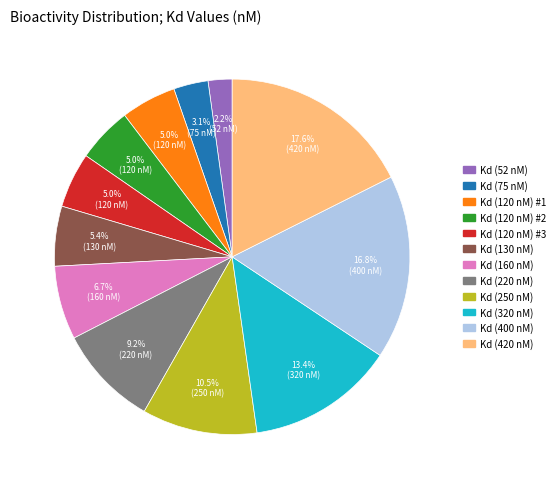

Between Kd (160 nM) and Kd (120 nM) #1, which is larger?

Kd (160 nM)